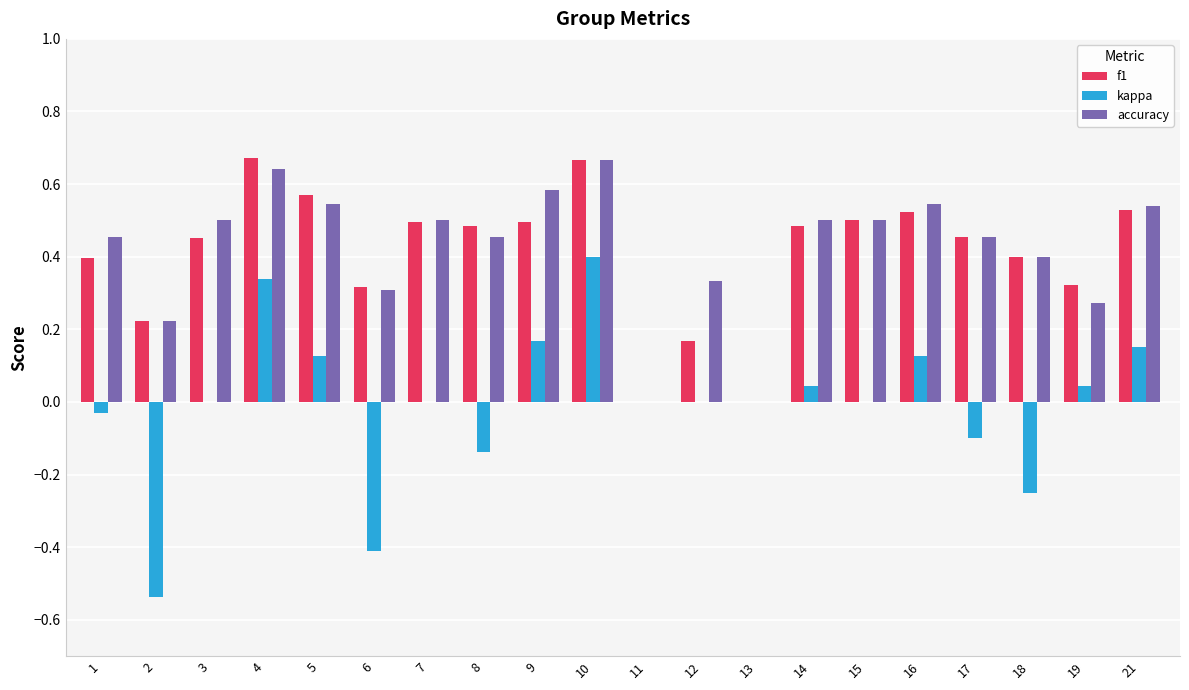

At which category is the sum across all series the highest?

10